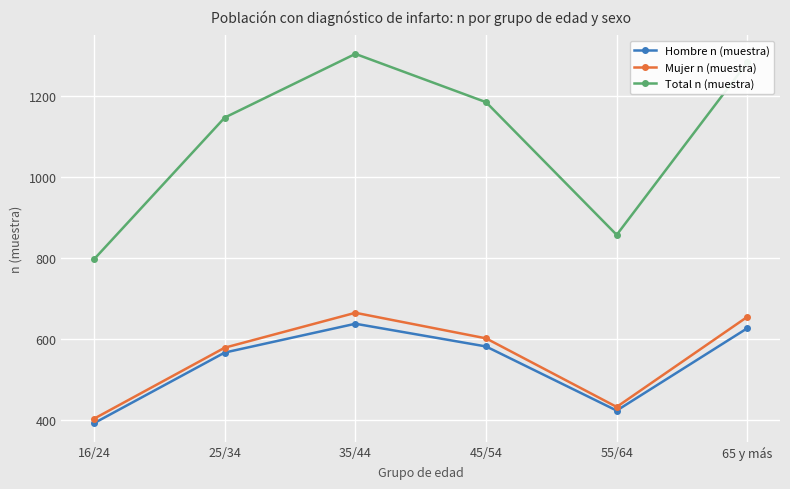

What is the difference between the maximum and minimum values in the Total n (muestra) series?

506